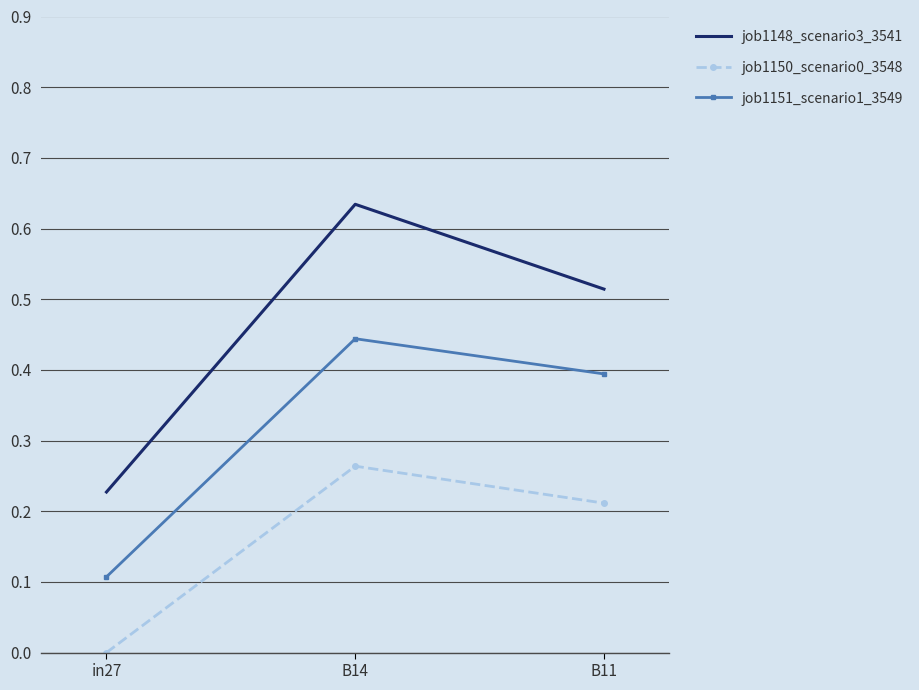

What position from the left is B14?

2